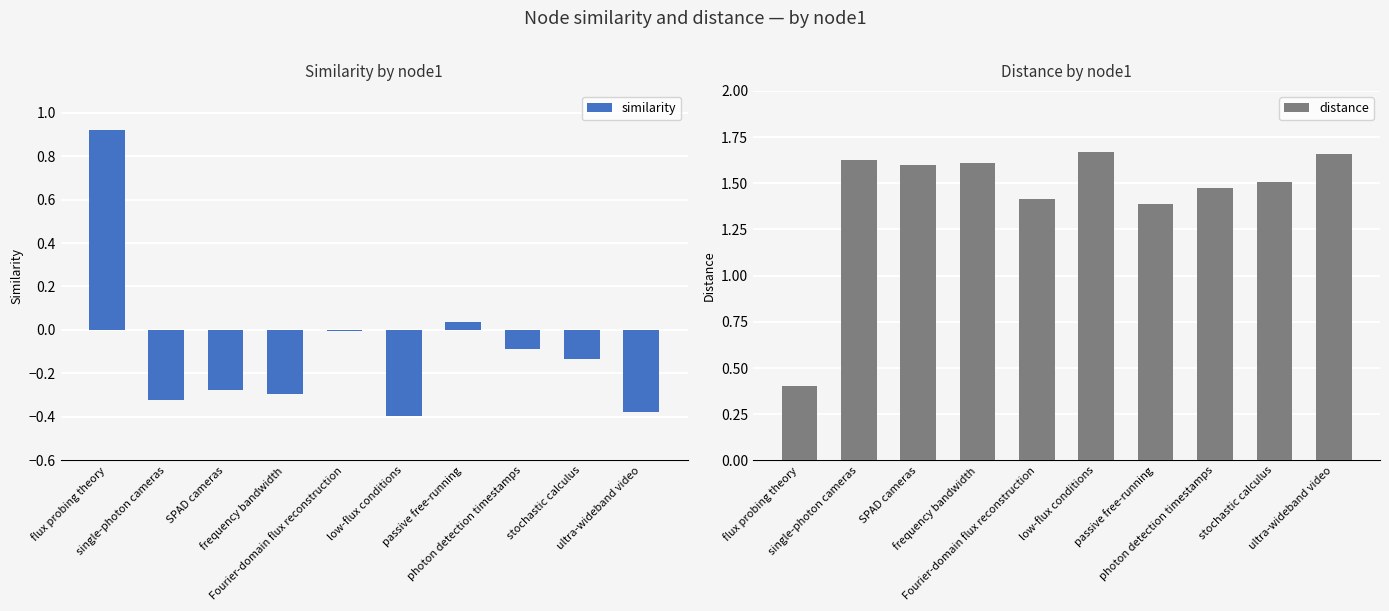

Reading left to right, list all the values displayed in this chart.

similarity: 0.9	-0.3	-0.3	-0.3	-0.0	-0.4	0.0	-0.1	-0.1	-0.4
distance: 0.4	1.6	1.6	1.6	1.4	1.7	1.4	1.5	1.5	1.7